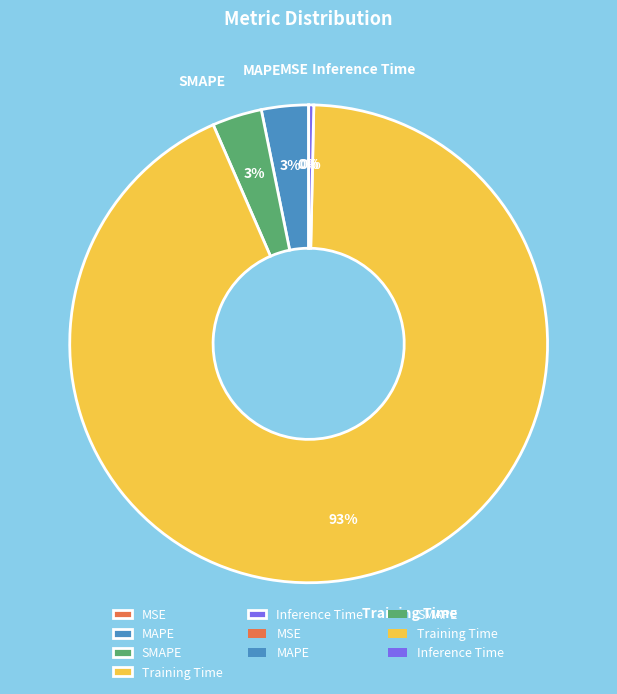

What percentage is the MAPE slice, to the nearest percent?

3%